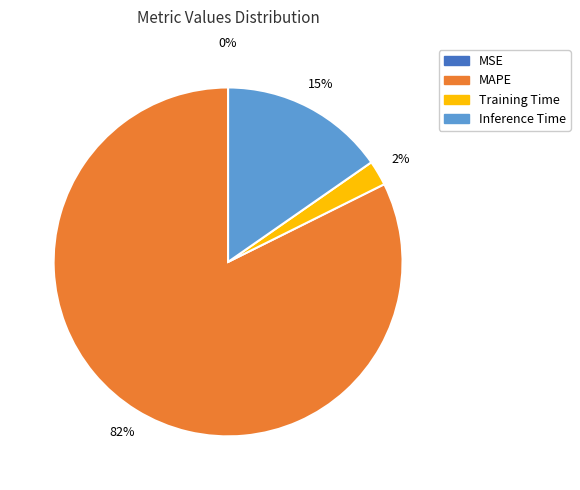

True or false: Training Time accounts for 2% of the total.

True